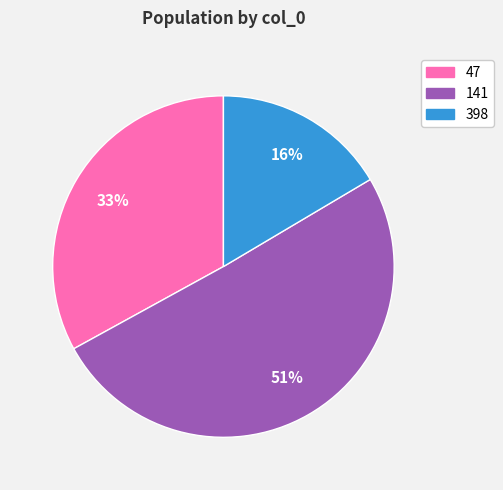

To the nearest percent, what is the average slice percentage?

33%